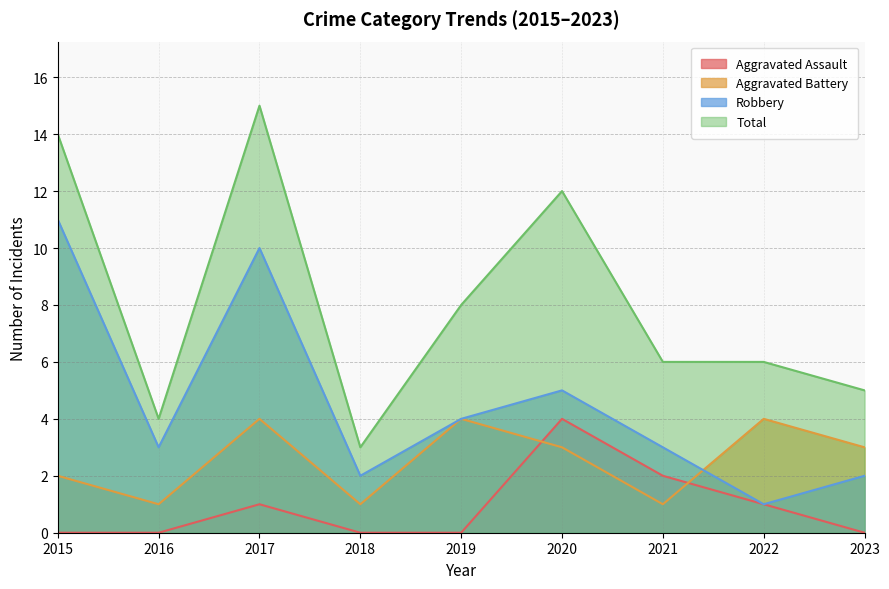

Rank the series by their average value, from lowest to highest.

Aggravated Assault, Aggravated Battery, Robbery, Total